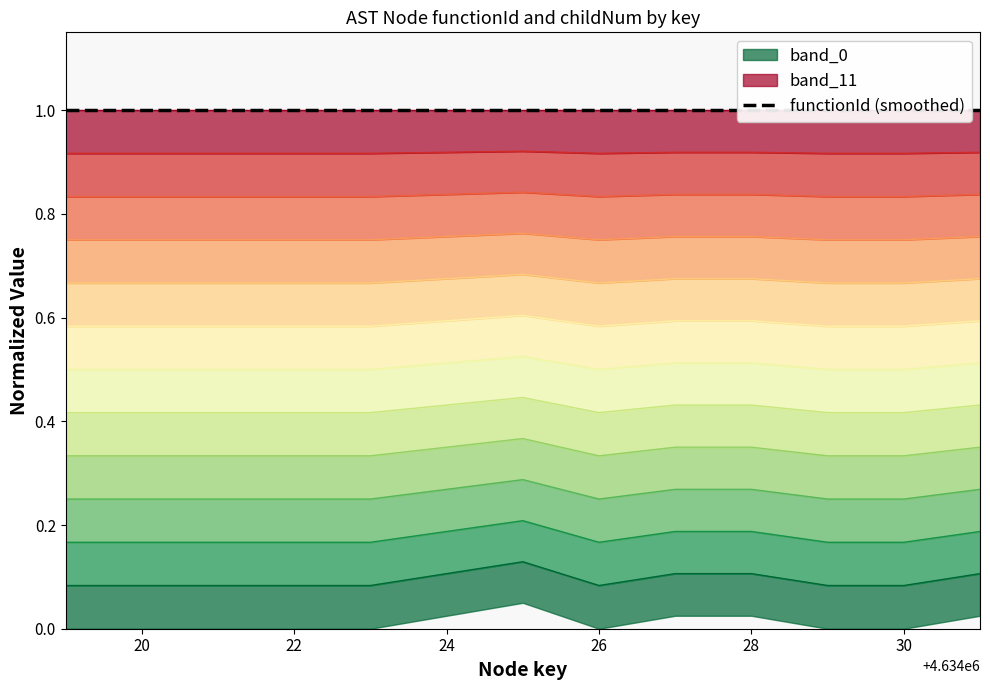

What is the value of the 10th point from the left?

0.1